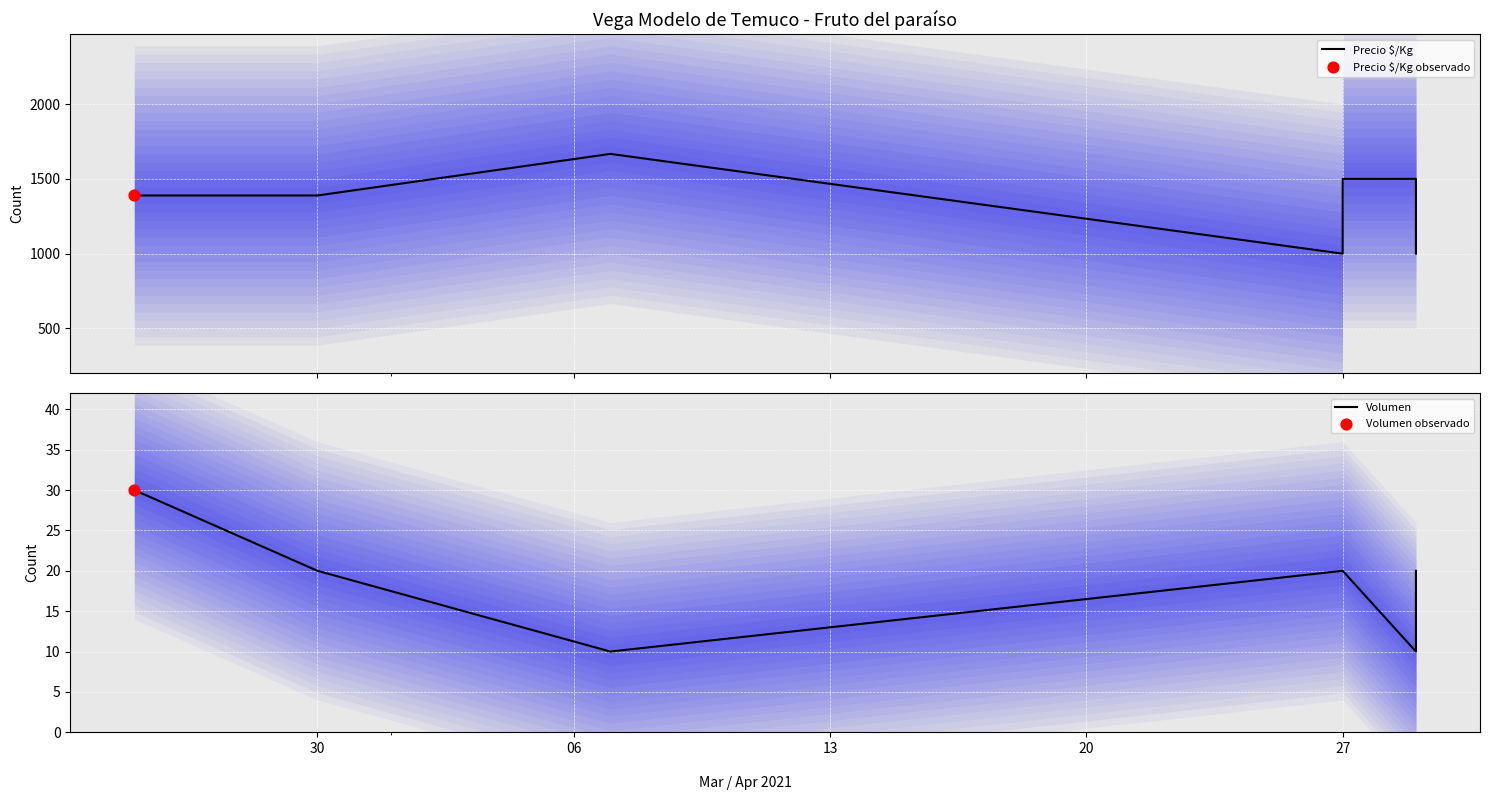

Which series reaches the minimum Y coordinate?

Volumen